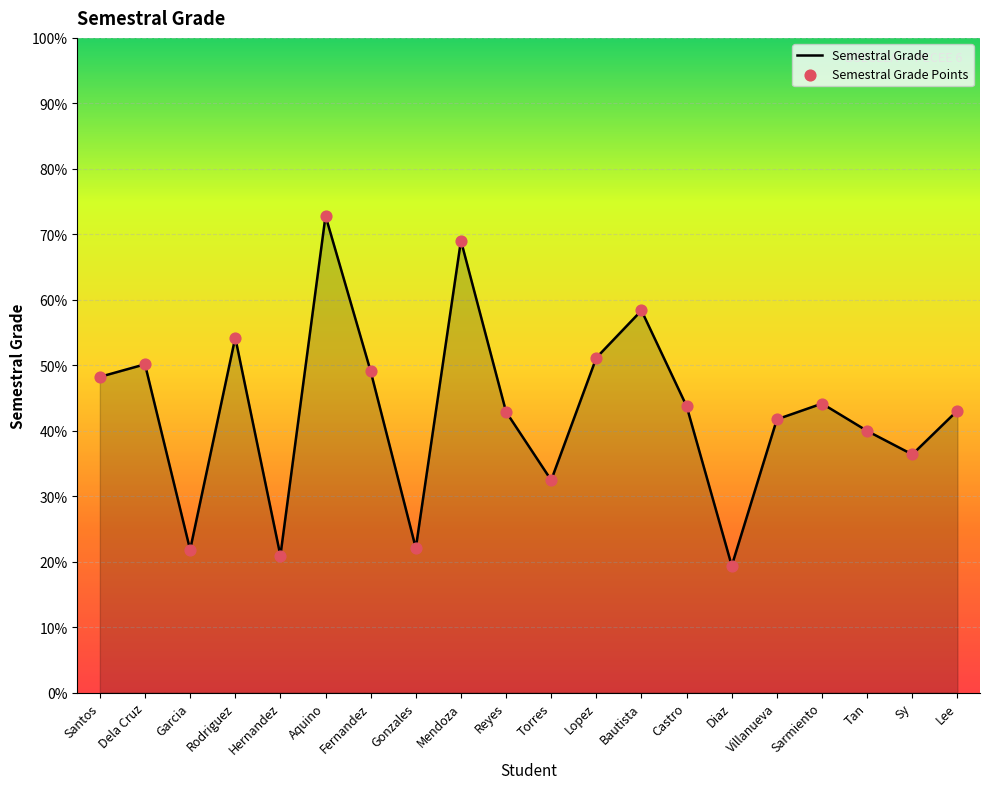

Between Lee and Villanueva, which is larger?

Lee